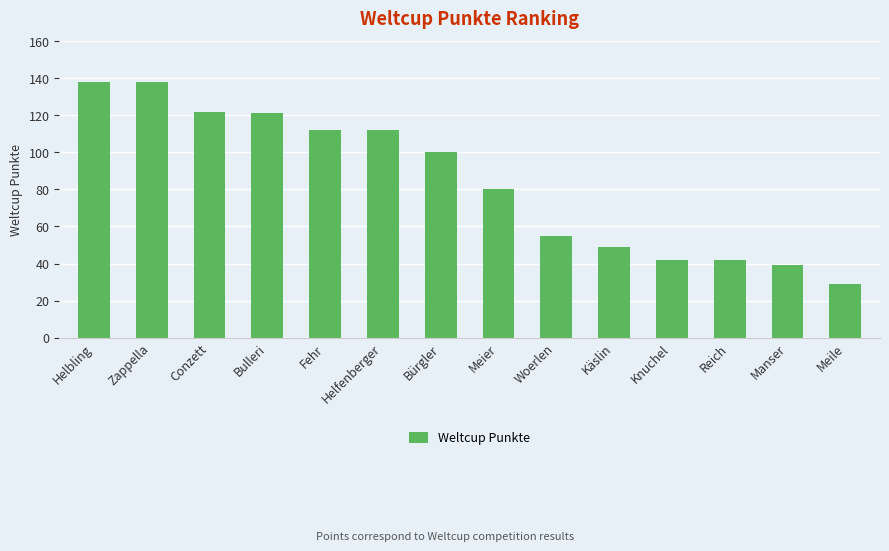

What is the difference between the second highest and second lowest values?

99